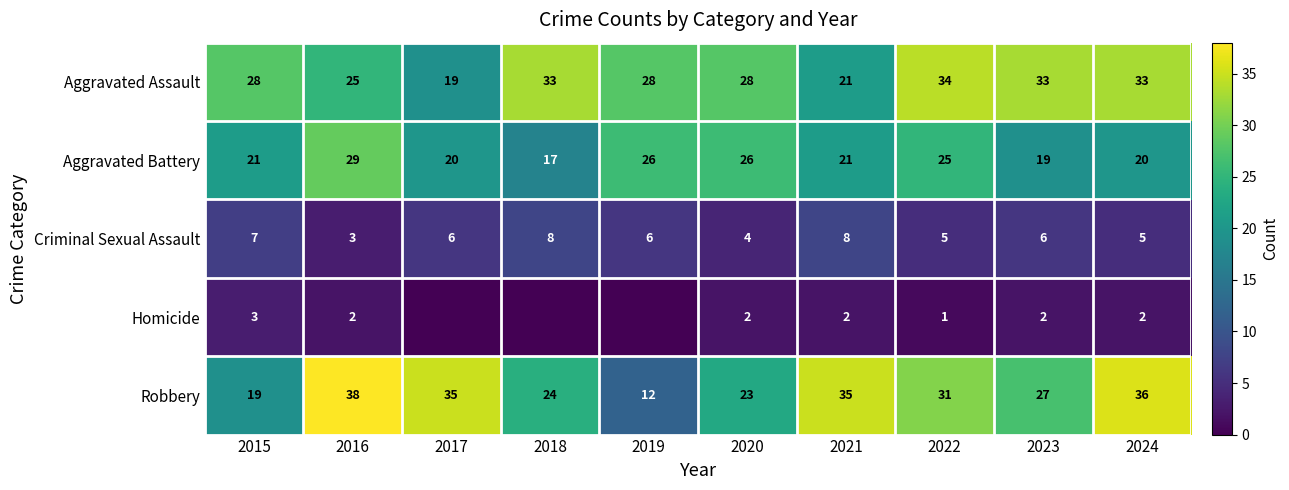

At which category is the sum across all series the highest?

2016